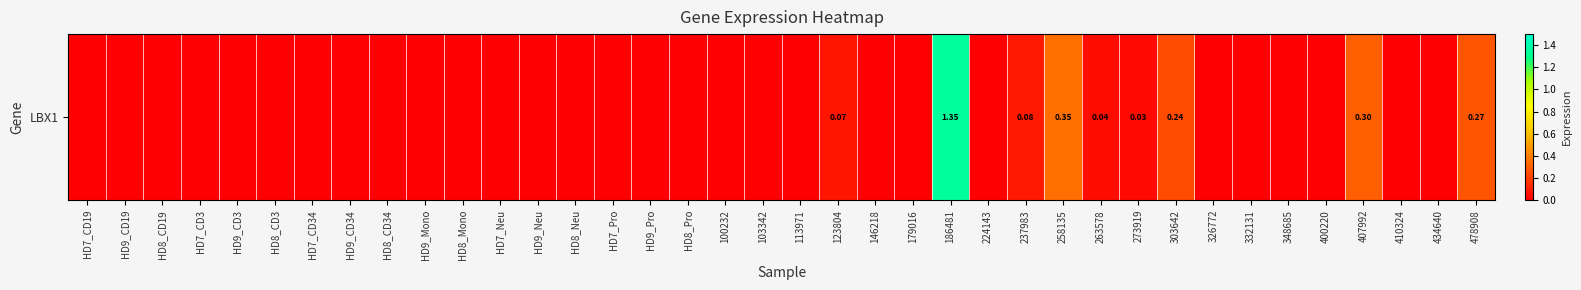

Is it true that the value at HD8_Neu is -0.9?

False